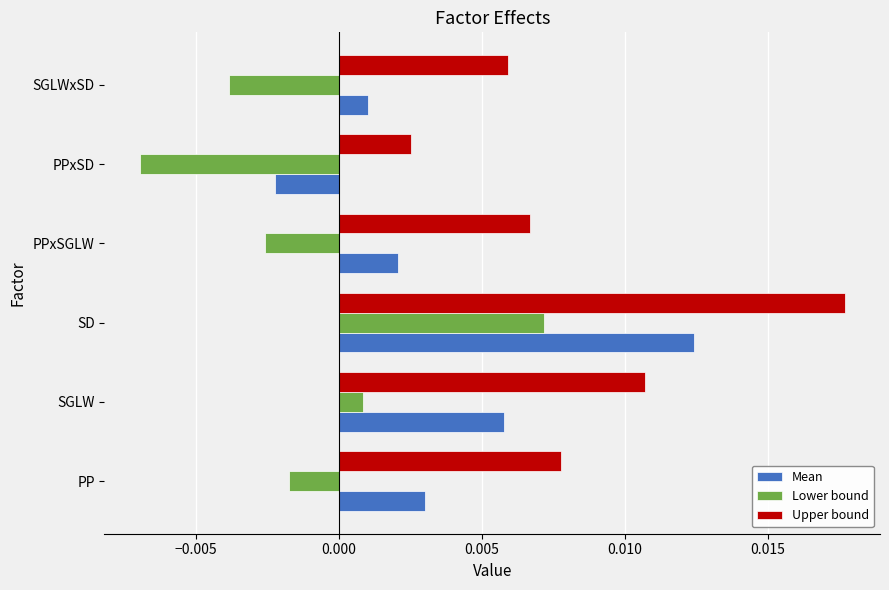

Where is Lower bound nearest to the value 0?

SGLW